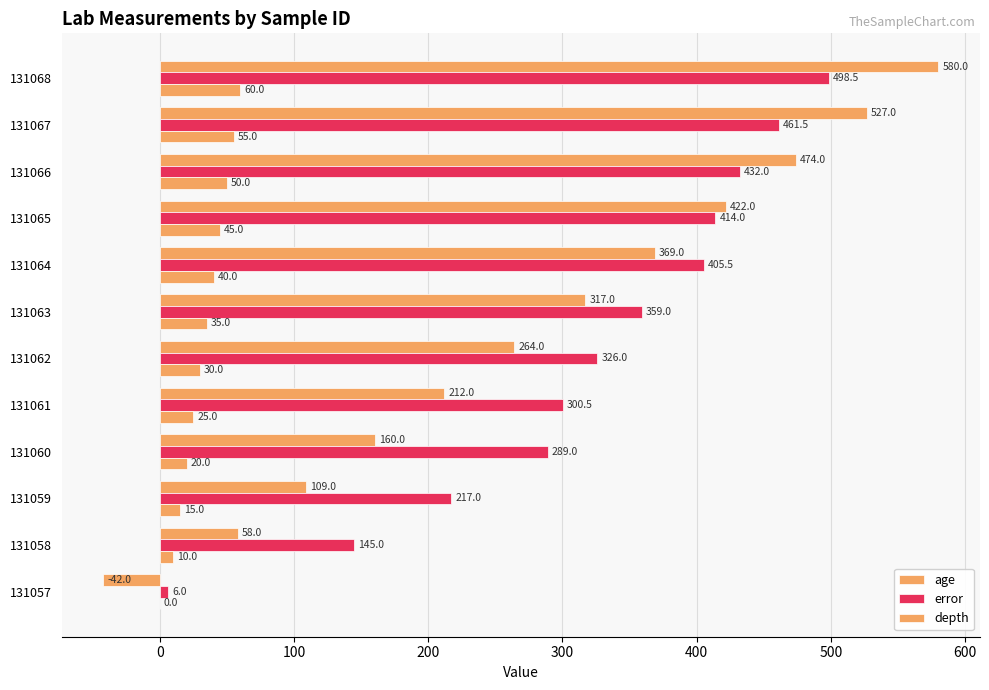

How many values in age are above zero?

11